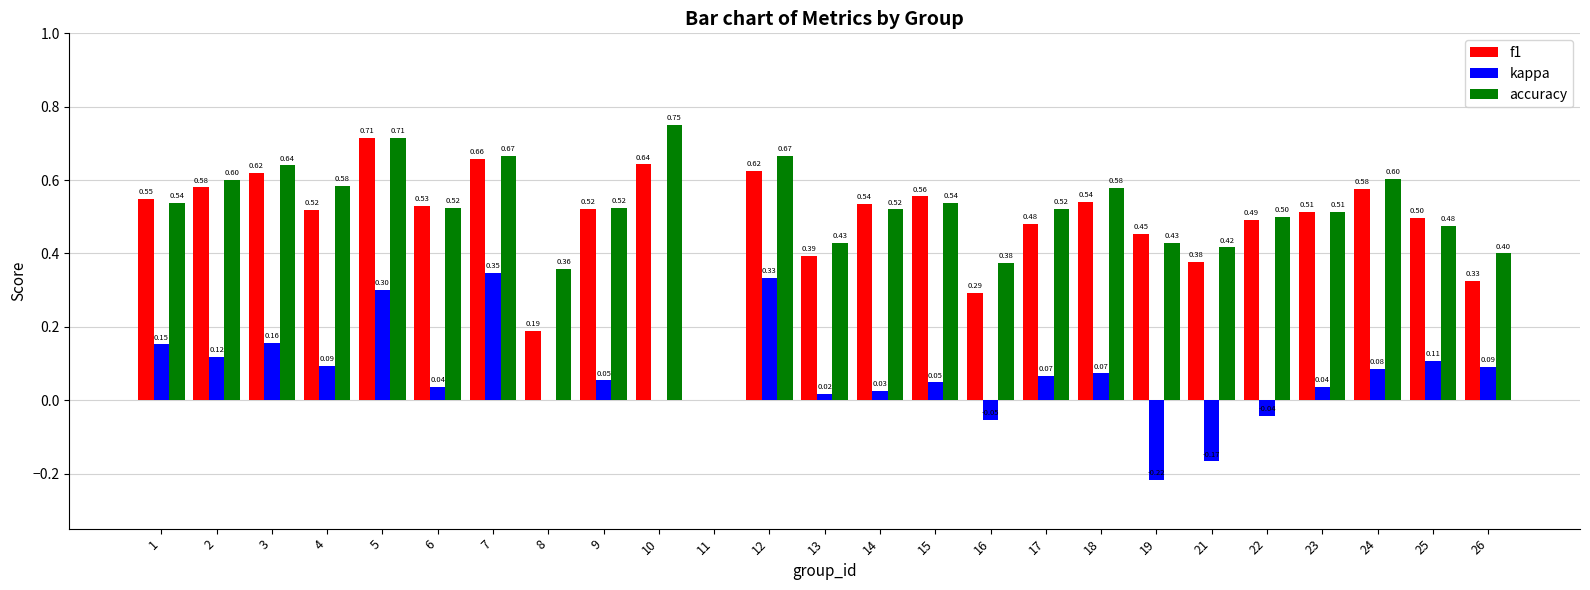

What is the sum of all kappa values?

1.7